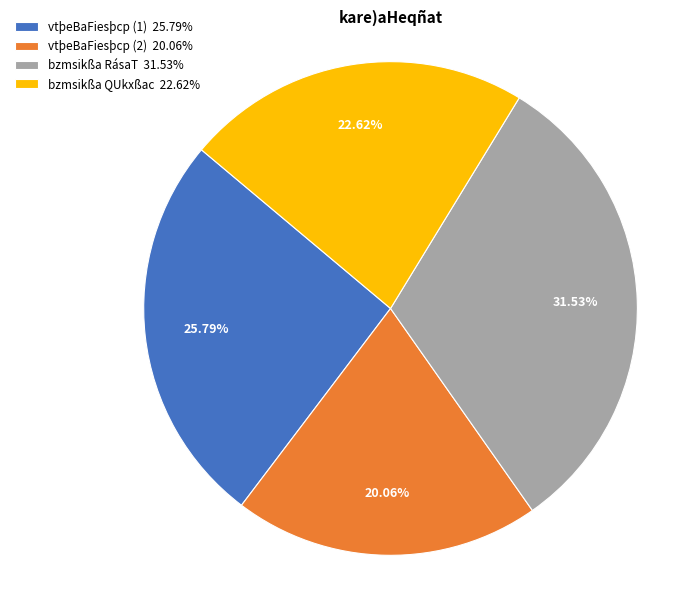

Rank the categories by value from highest to lowest.

bzmsikßa RásaT, vtþeBaFiesþcp (1), bzmsikßa QUkxßac, vtþeBaFiesþcp (2)